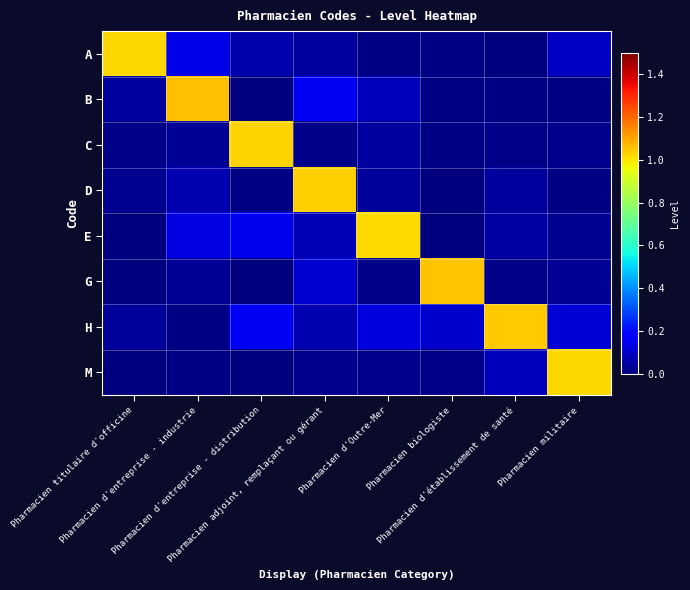

Reading right to left, list all the values displayed in this chart.

A: Pharmacien militaire=0.1	Pharmacien d'établissement de santé=0.0	Pharmacien biologiste=0.0	Pharmacien d'Outre-Mer=0.0	Pharmacien adjoint, remplaçant ou gérant=0.0	Pharmacien d'entreprise - distribution=0.1	Pharmacien d'entreprise - industrie=0.1	Pharmacien titulaire d'officine=1.0
B: Pharmacien militaire=0.0	Pharmacien d'établissement de santé=0.0	Pharmacien biologiste=0.0	Pharmacien d'Outre-Mer=0.1	Pharmacien adjoint, remplaçant ou gérant=0.2	Pharmacien d'entreprise - distribution=0.0	Pharmacien d'entreprise - industrie=1.1	Pharmacien titulaire d'officine=0.0
C: Pharmacien militaire=0.0	Pharmacien d'établissement de santé=0.0	Pharmacien biologiste=0.0	Pharmacien d'Outre-Mer=0.0	Pharmacien adjoint, remplaçant ou gérant=0.0	Pharmacien d'entreprise - distribution=1.0	Pharmacien d'entreprise - industrie=0.0	Pharmacien titulaire d'officine=0.0
D: Pharmacien militaire=0.0	Pharmacien d'établissement de santé=0.0	Pharmacien biologiste=0.0	Pharmacien d'Outre-Mer=0.0	Pharmacien adjoint, remplaçant ou gérant=1.0	Pharmacien d'entreprise - distribution=0.0	Pharmacien d'entreprise - industrie=0.1	Pharmacien titulaire d'officine=0.0
E: Pharmacien militaire=0.0	Pharmacien d'établissement de santé=0.1	Pharmacien biologiste=0.0	Pharmacien d'Outre-Mer=1.0	Pharmacien adjoint, remplaçant ou gérant=0.1	Pharmacien d'entreprise - distribution=0.2	Pharmacien d'entreprise - industrie=0.1	Pharmacien titulaire d'officine=0.0
G: Pharmacien militaire=0.0	Pharmacien d'établissement de santé=0.0	Pharmacien biologiste=1.0	Pharmacien d'Outre-Mer=0.0	Pharmacien adjoint, remplaçant ou gérant=0.1	Pharmacien d'entreprise - distribution=0.0	Pharmacien d'entreprise - industrie=0.0	Pharmacien titulaire d'officine=0.0
H: Pharmacien militaire=0.1	Pharmacien d'établissement de santé=1.0	Pharmacien biologiste=0.1	Pharmacien d'Outre-Mer=0.1	Pharmacien adjoint, remplaçant ou gérant=0.1	Pharmacien d'entreprise - distribution=0.2	Pharmacien d'entreprise - industrie=0.0	Pharmacien titulaire d'officine=0.0
M: Pharmacien militaire=1.0	Pharmacien d'établissement de santé=0.1	Pharmacien biologiste=0.0	Pharmacien d'Outre-Mer=0.0	Pharmacien adjoint, remplaçant ou gérant=0.0	Pharmacien d'entreprise - distribution=0.0	Pharmacien d'entreprise - industrie=0.0	Pharmacien titulaire d'officine=0.0